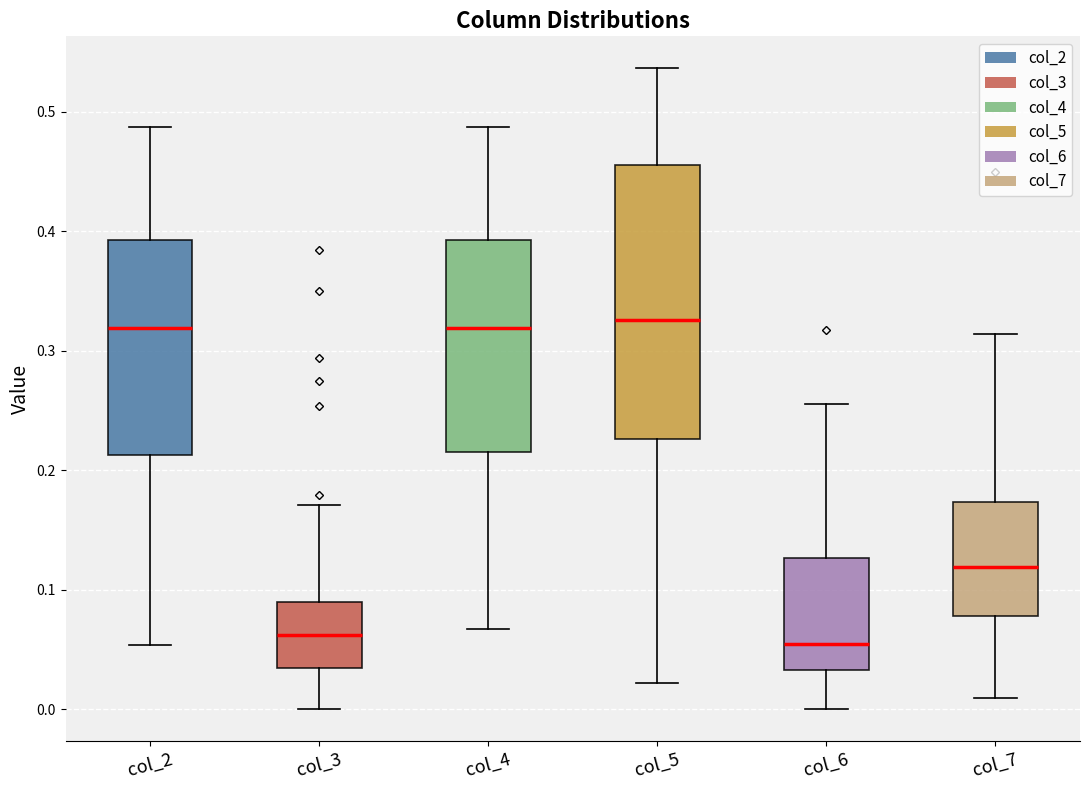

Where does the lower whisker of the box for col_5 end on the y-axis? The values are not printed on the chart, so give them approximately, as read against the axis.

0.02